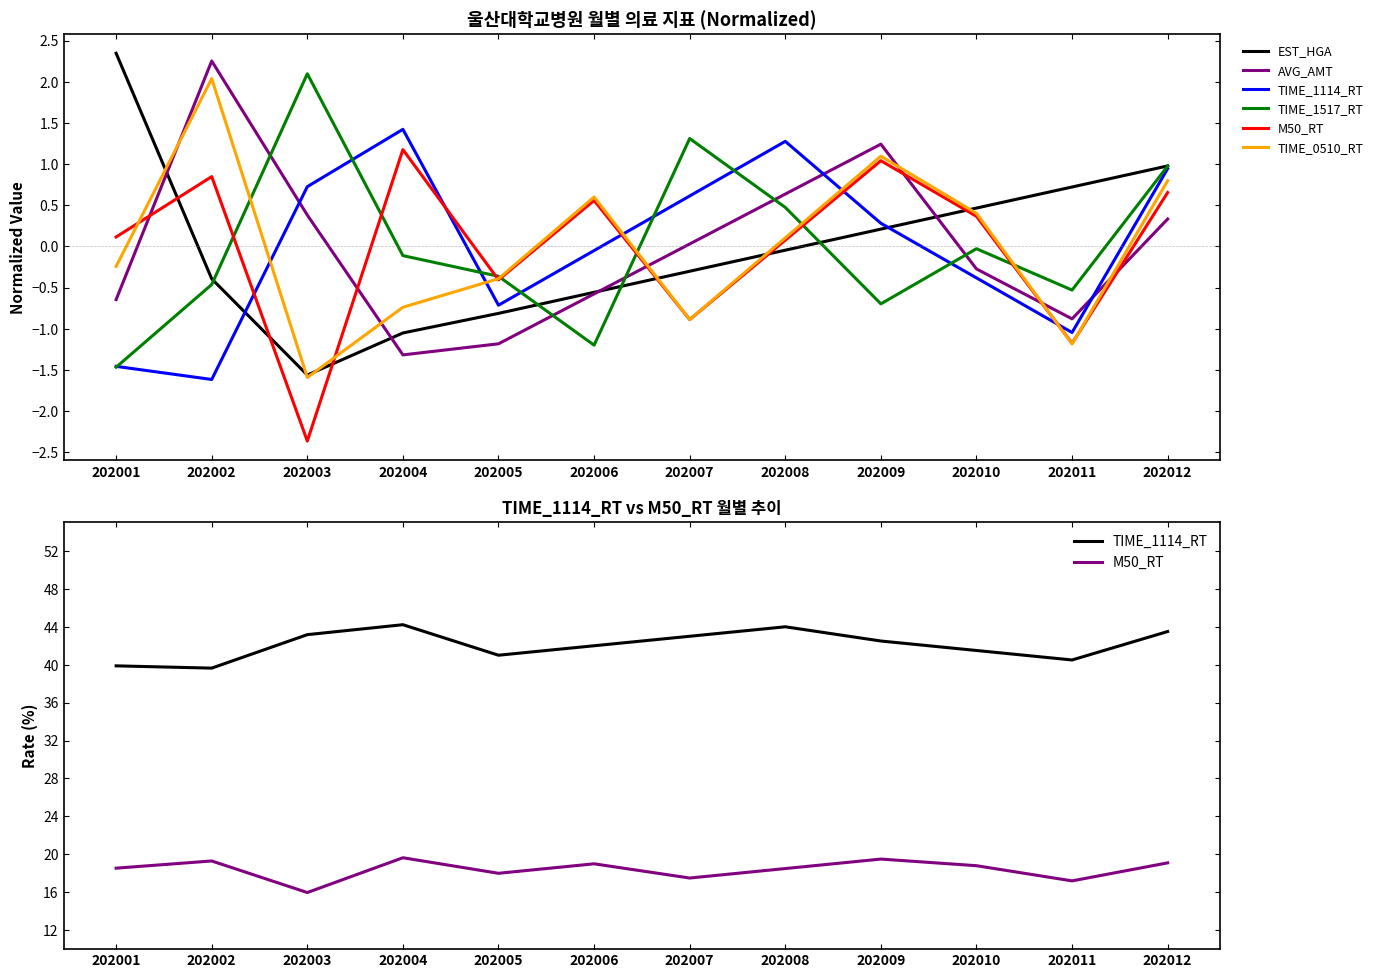

The value of M50_RT at 202006 is 29.2. True or false?

False